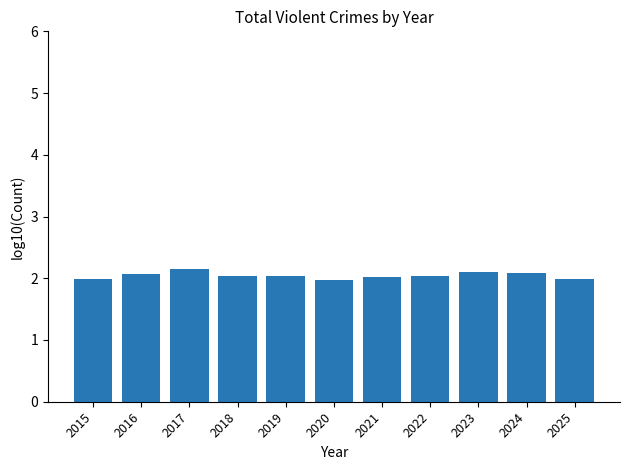

What is the average value?

2.0